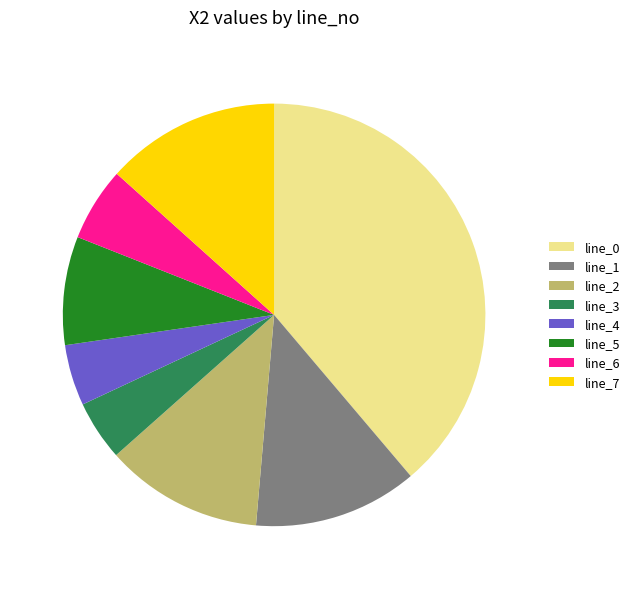

Does line_6 account for over 50% of the chart?

No